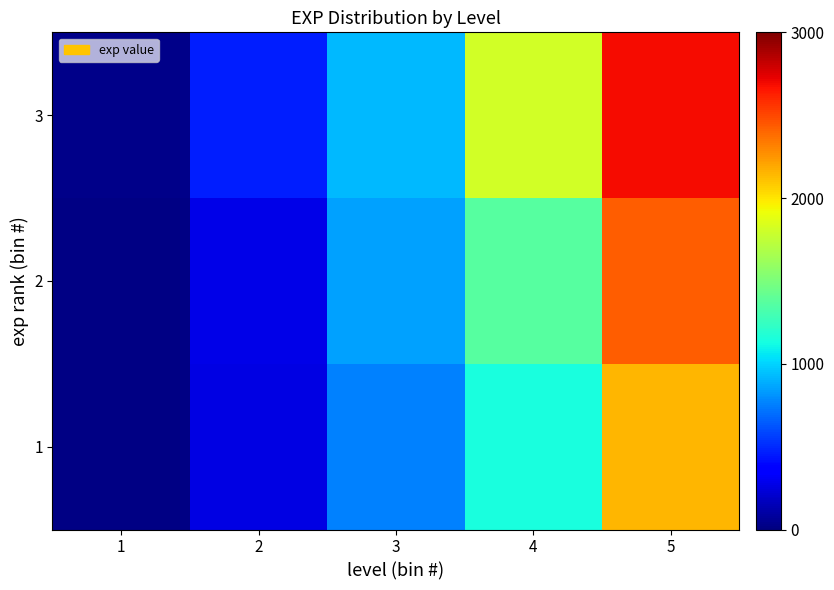

Which has a higher value, 4 or 1?

4